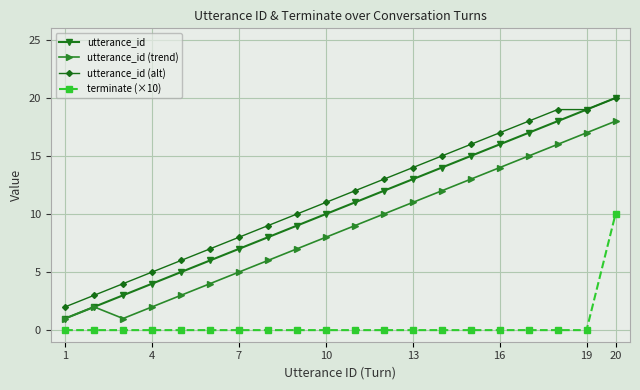

True or false: terminate (×10) and utterance_id cross at least once.

False